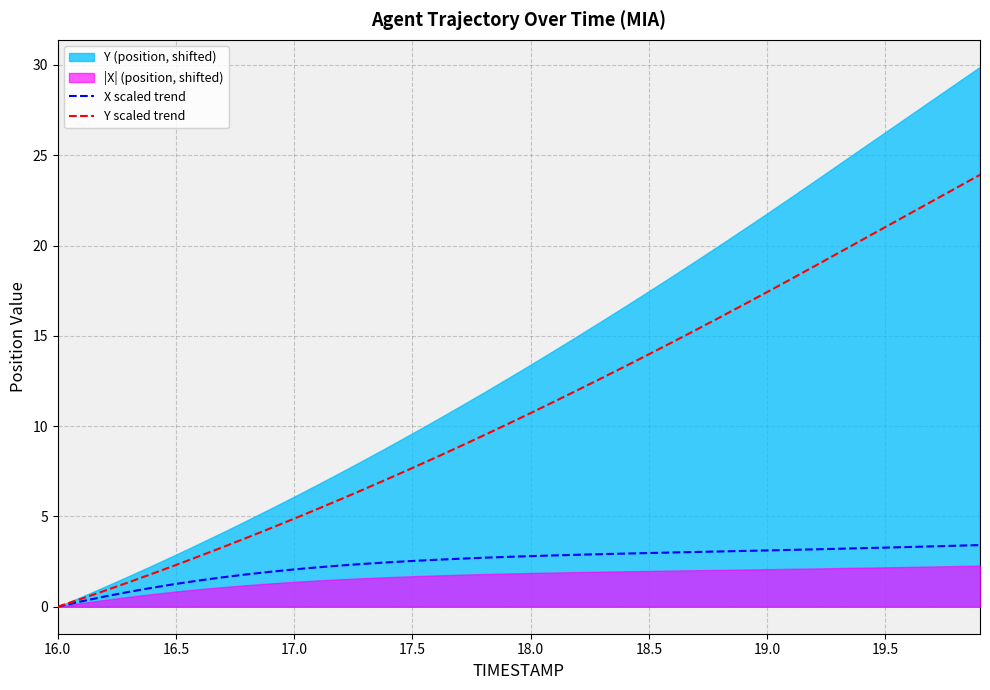

True or false: X scaled trend has more than 0 interior local peaks.

False